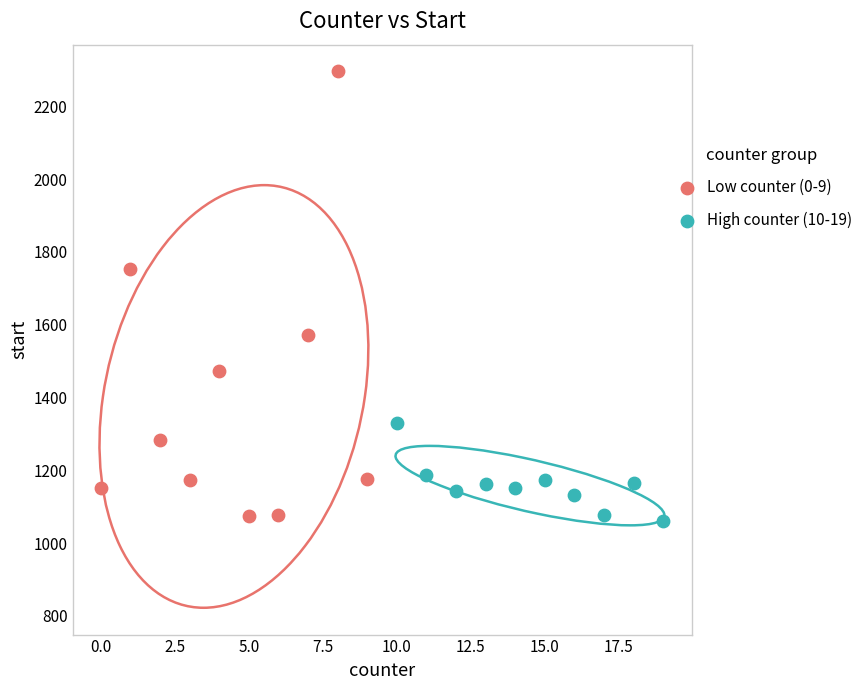

Which series has the widest spread of Y values?

Low counter (0-9)